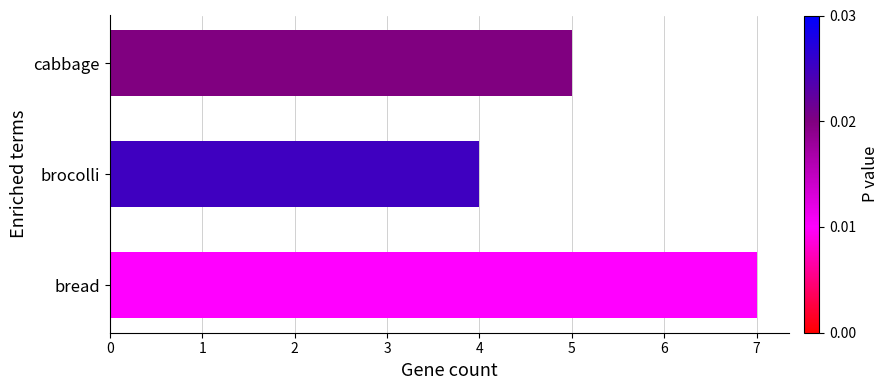

Rank the categories by value from lowest to highest.

brocolli, cabbage, bread